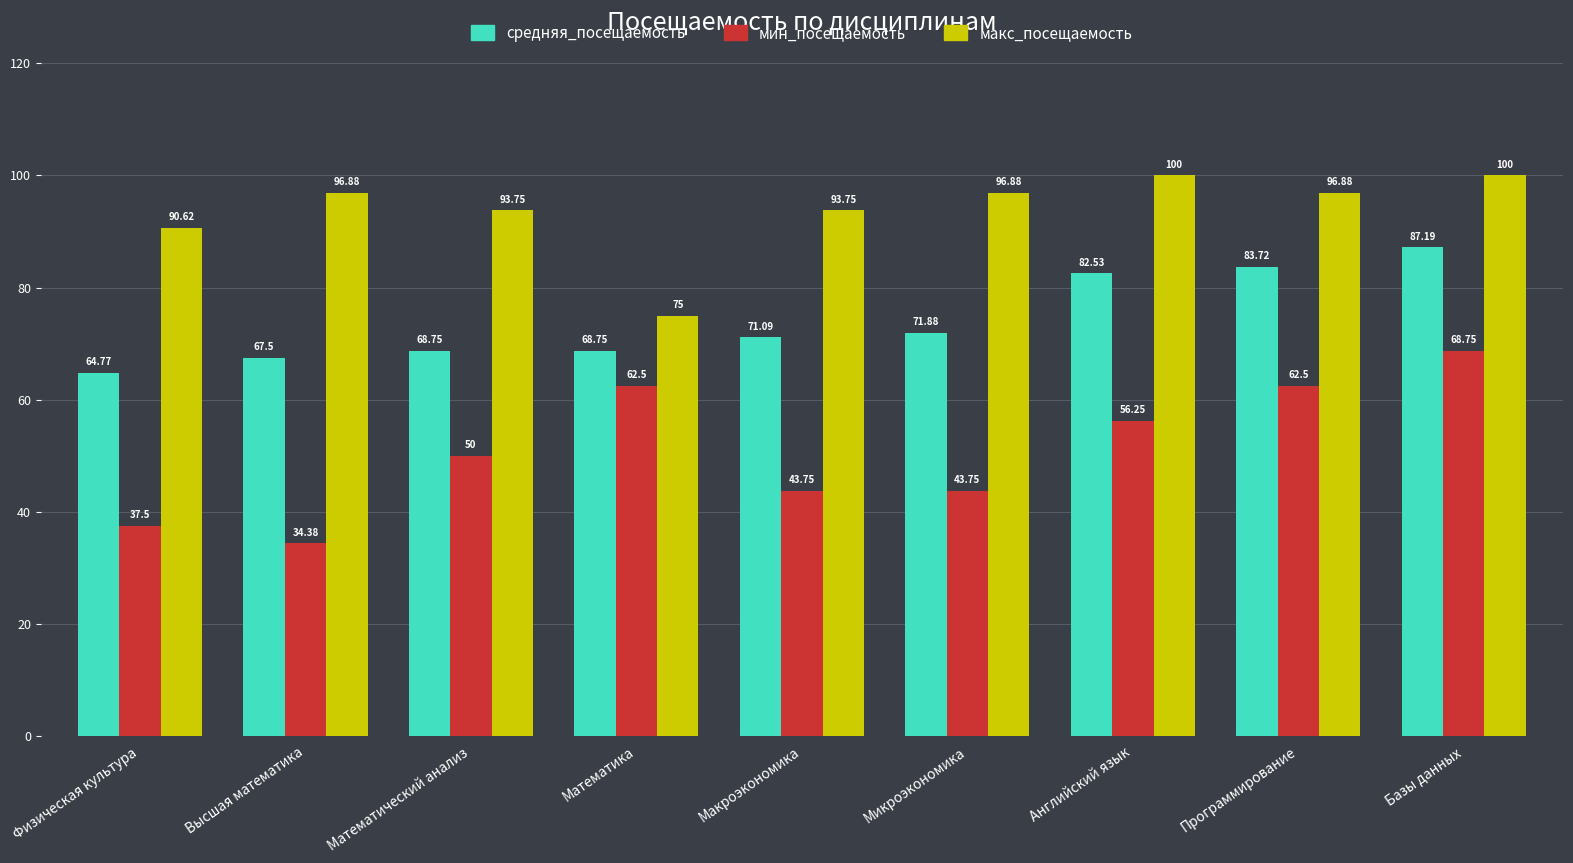

List the series in order of their overall mean, highest first.

макс_посещаемость, средняя_посещаемость, мин_посещаемость